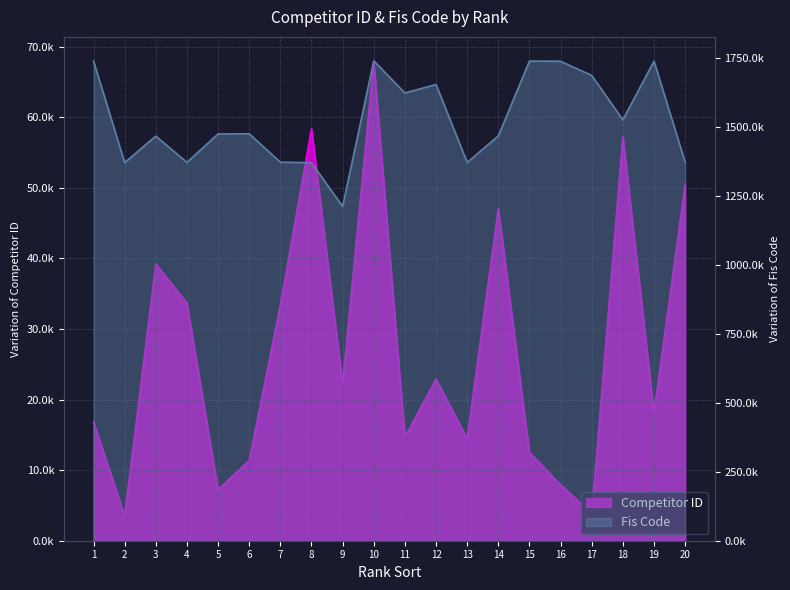

Does the chart display data point markers on the line(s)?

No